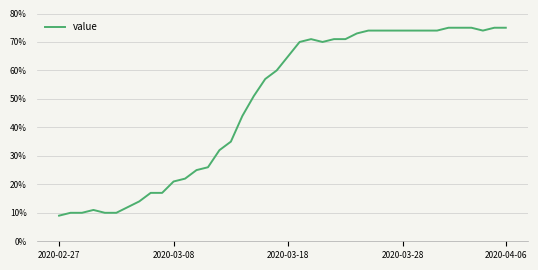

What is the difference between the maximum and minimum values?

66